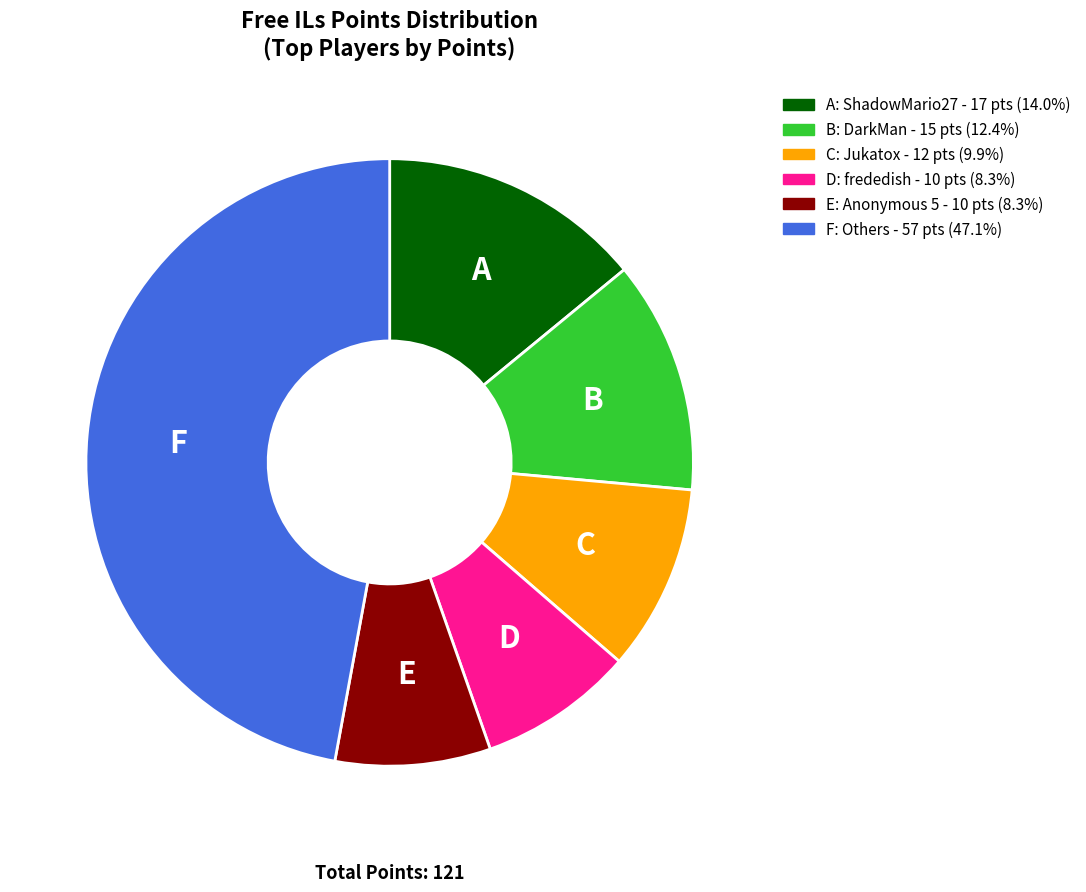

Does any single category account for the majority?

No